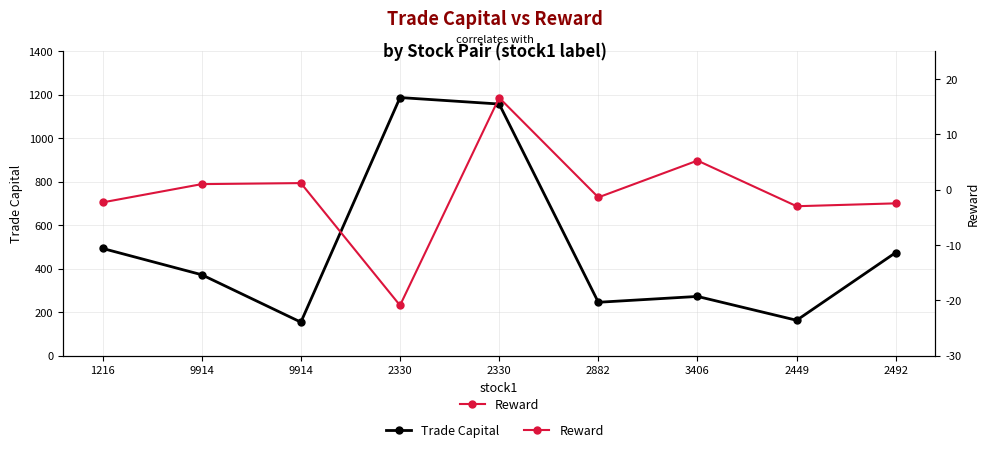

Rank the series at 9914 from lowest to highest value.

Reward, Trade Capital